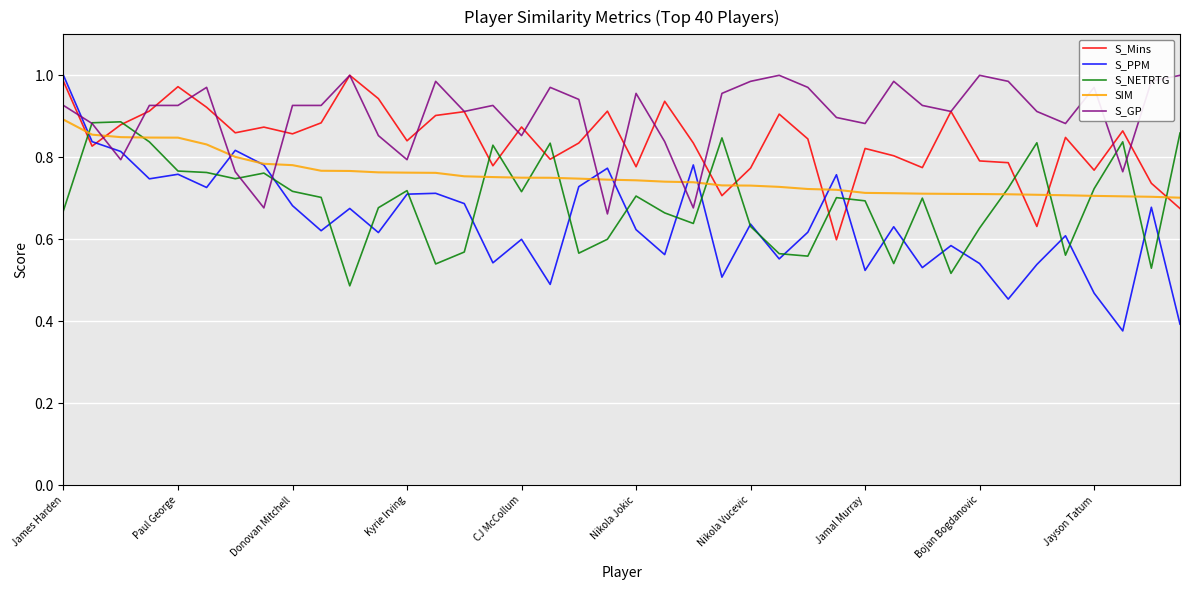

Which series ends up on top after the final intersection of S_Mins and SIM?

SIM